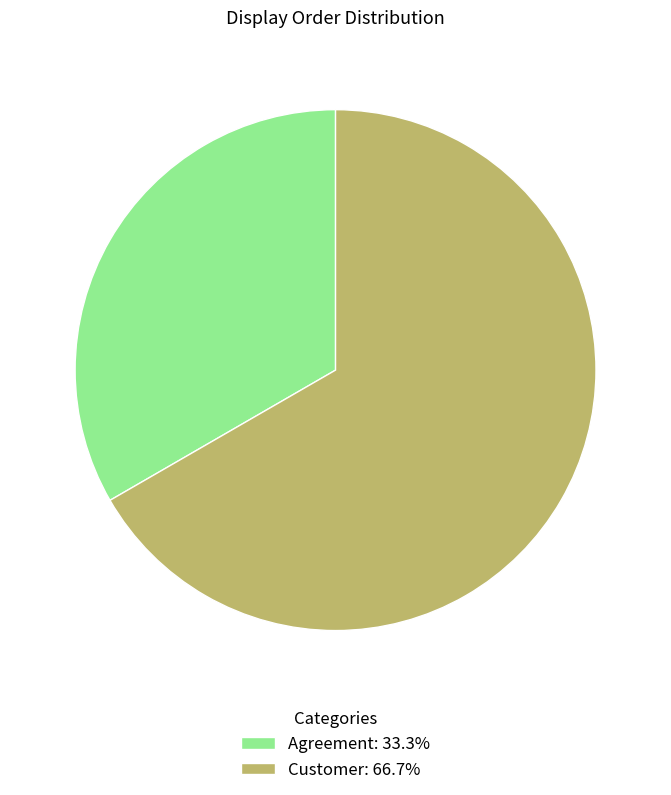

Count the number of slices in the pie.

2